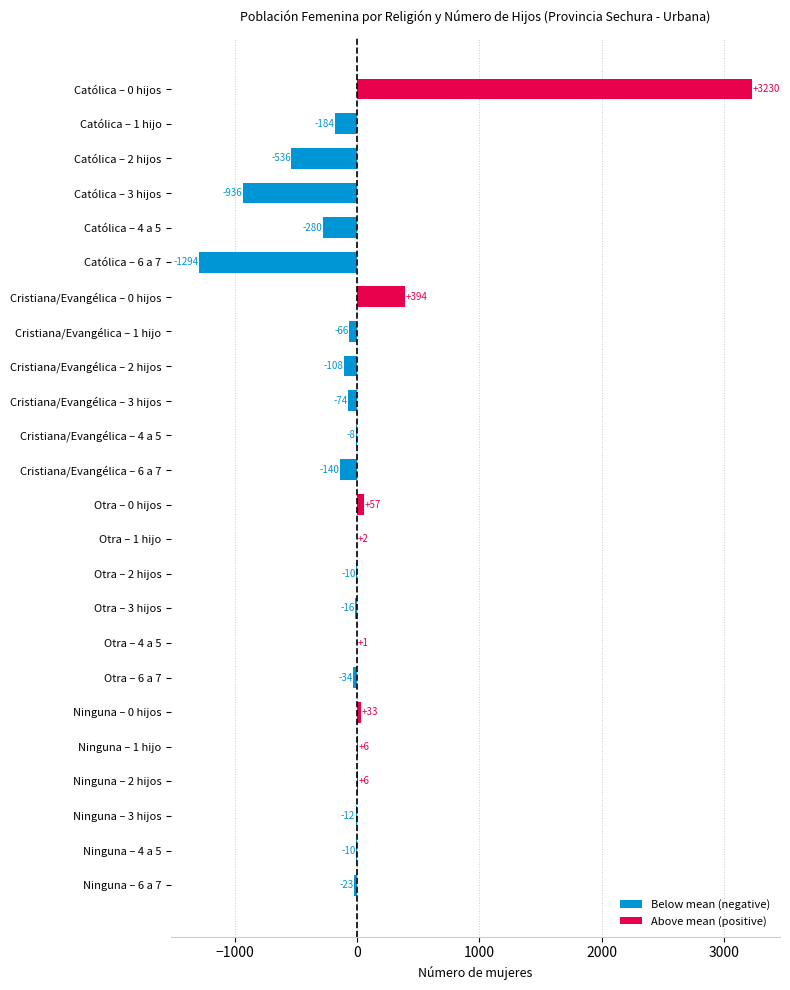

Between Cristiana/Evangélica – 6 a 7 and Ninguna – 6 a 7, which is larger?

Ninguna – 6 a 7